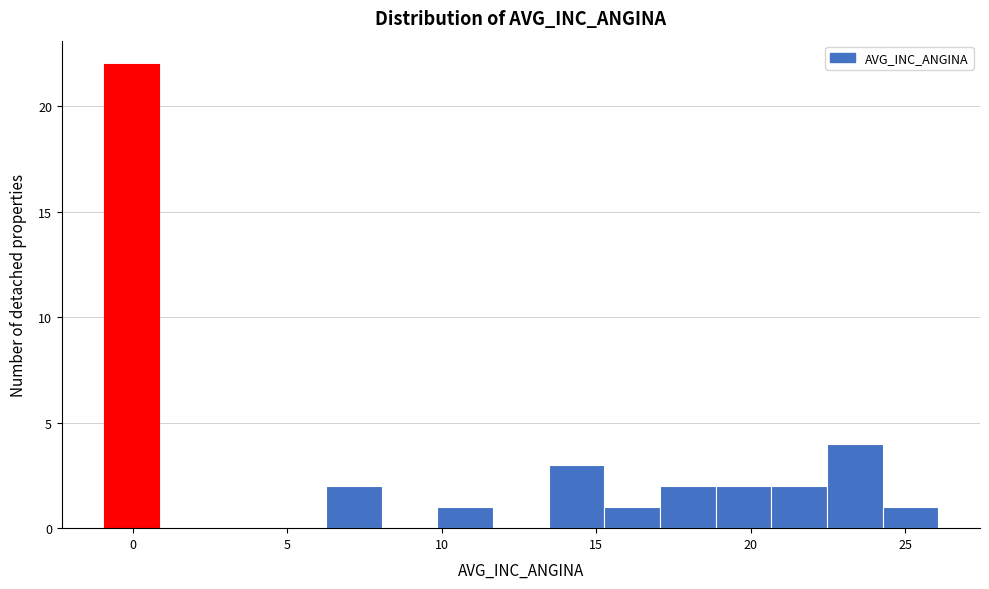

Around what value on the x-axis is the tallest bar? Give the approximate position of its centre, as read against the axis.

0.0